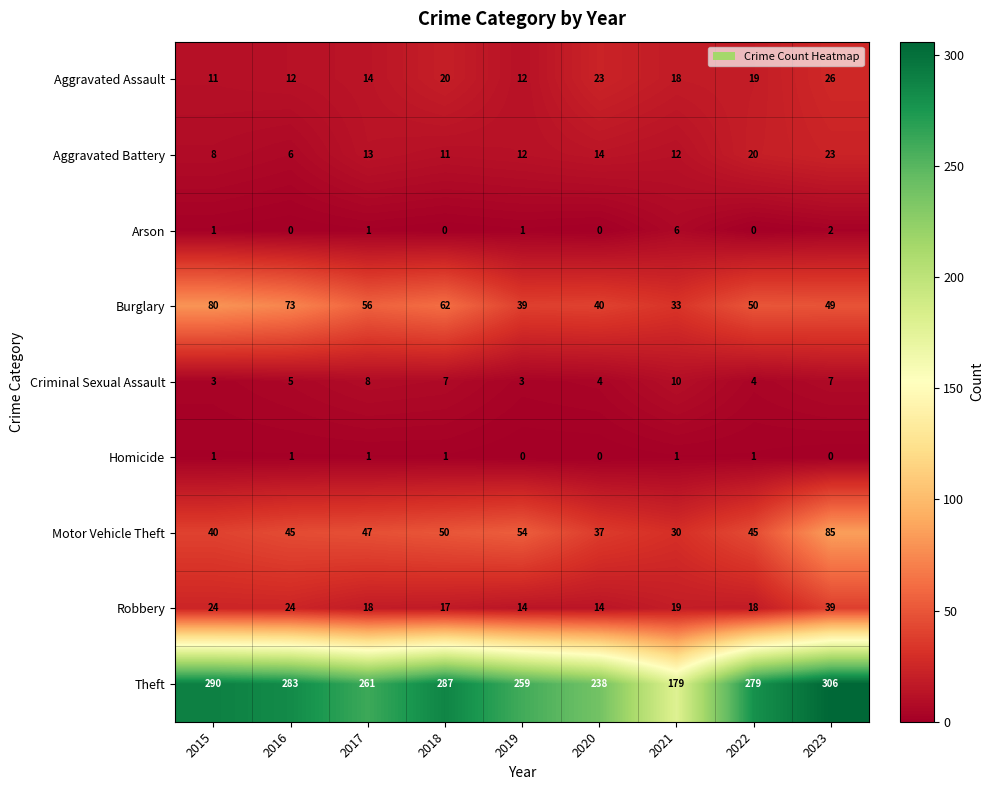

Between 2019 and 2023, which series saw the biggest shift?

Theft